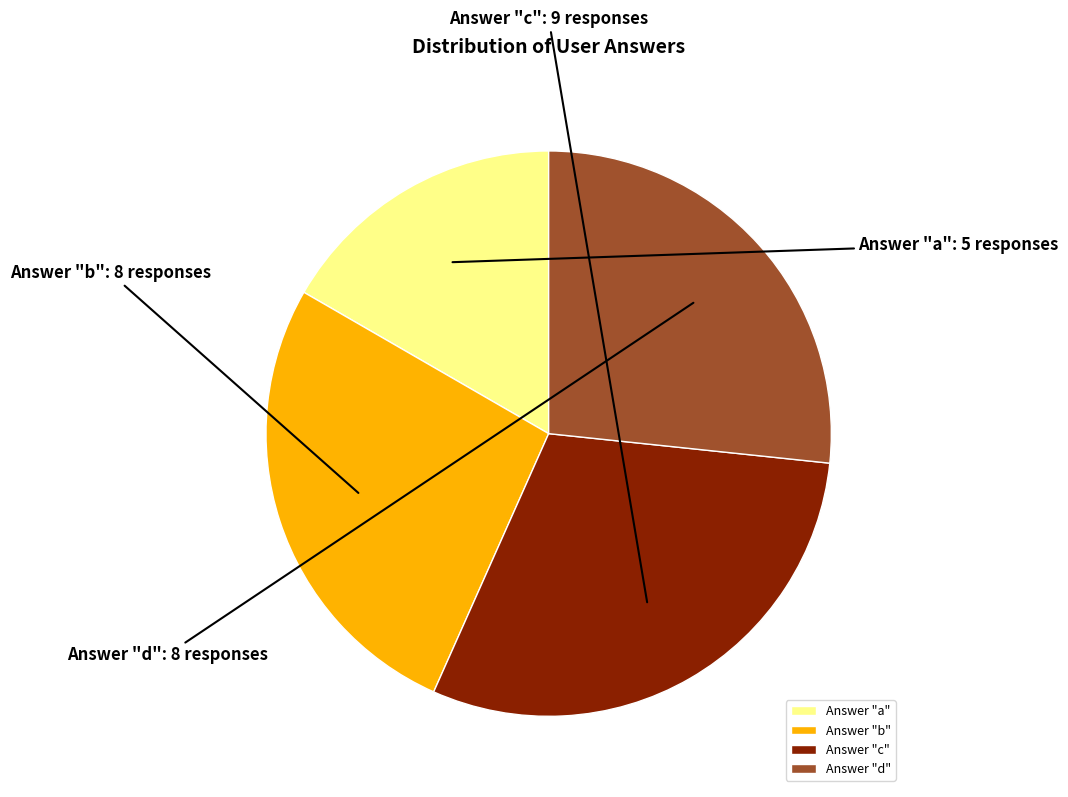

Which category has the biggest portion of the pie?

Answer "c"